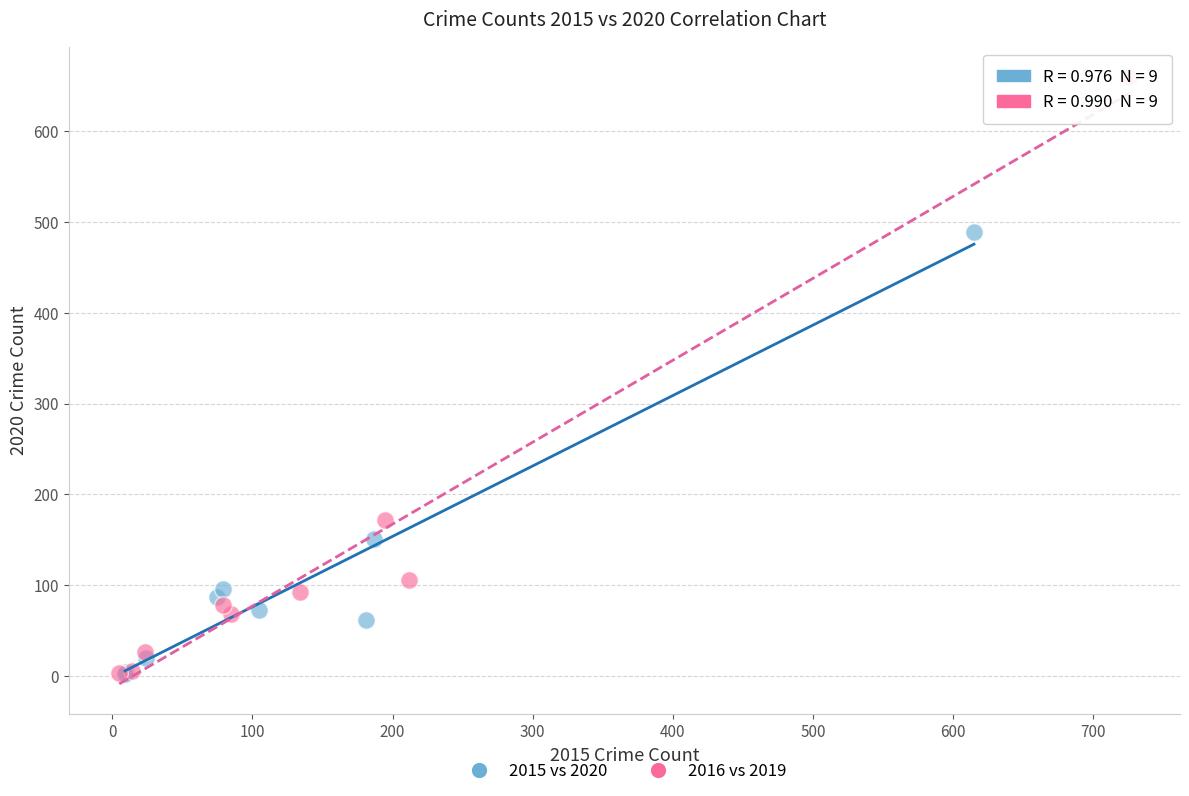

Which series reaches the maximum Y coordinate?

2016 vs 2019